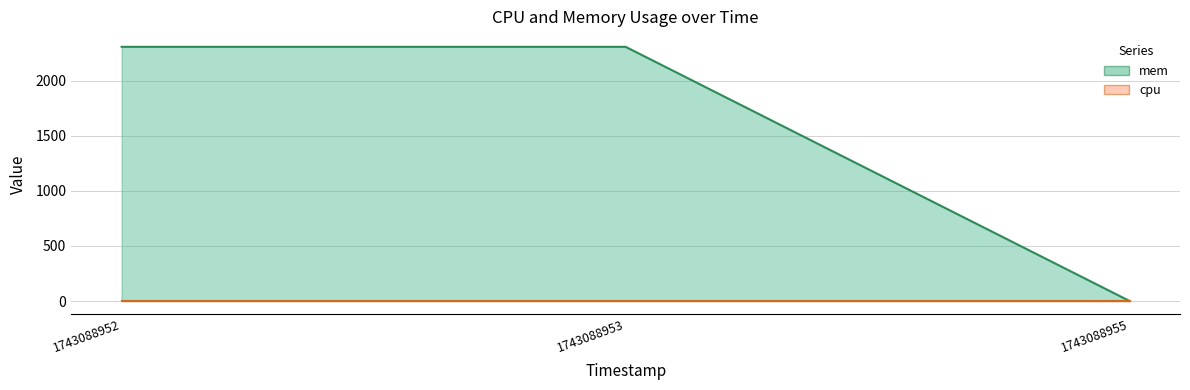

What is the maximum value shown in the chart?

2308